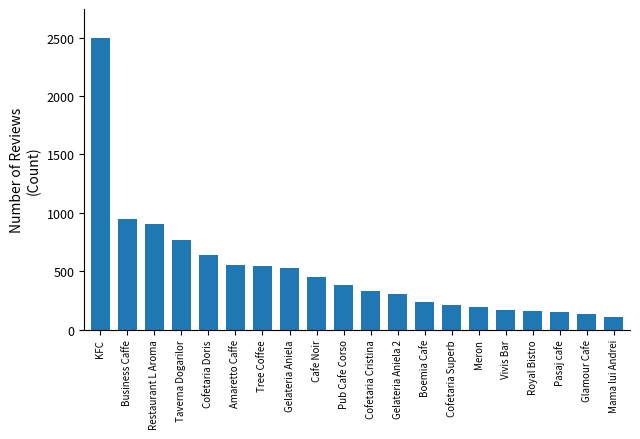

What is the average value?

510